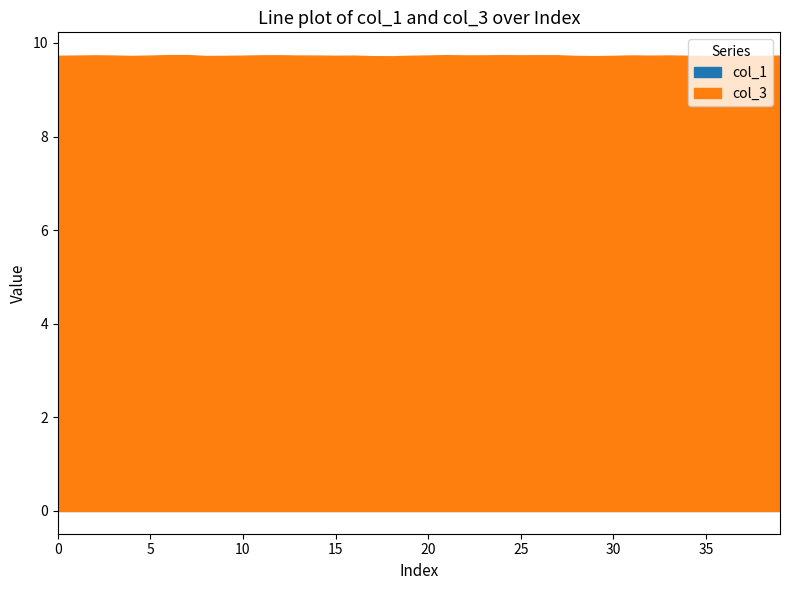

List the labels in order of col_3 value, largest first.

6, 7, 21, 24, 26, 27, 12, 25, 11, 2, 23, 22, 31, 33, 20, 13, 3, 14, 5, 1, 39, 16, 32, 10, 0, 19, 34, 15, 30, 9, 28, 4, 38, 37, 8, 35, 36, 29, 17, 18